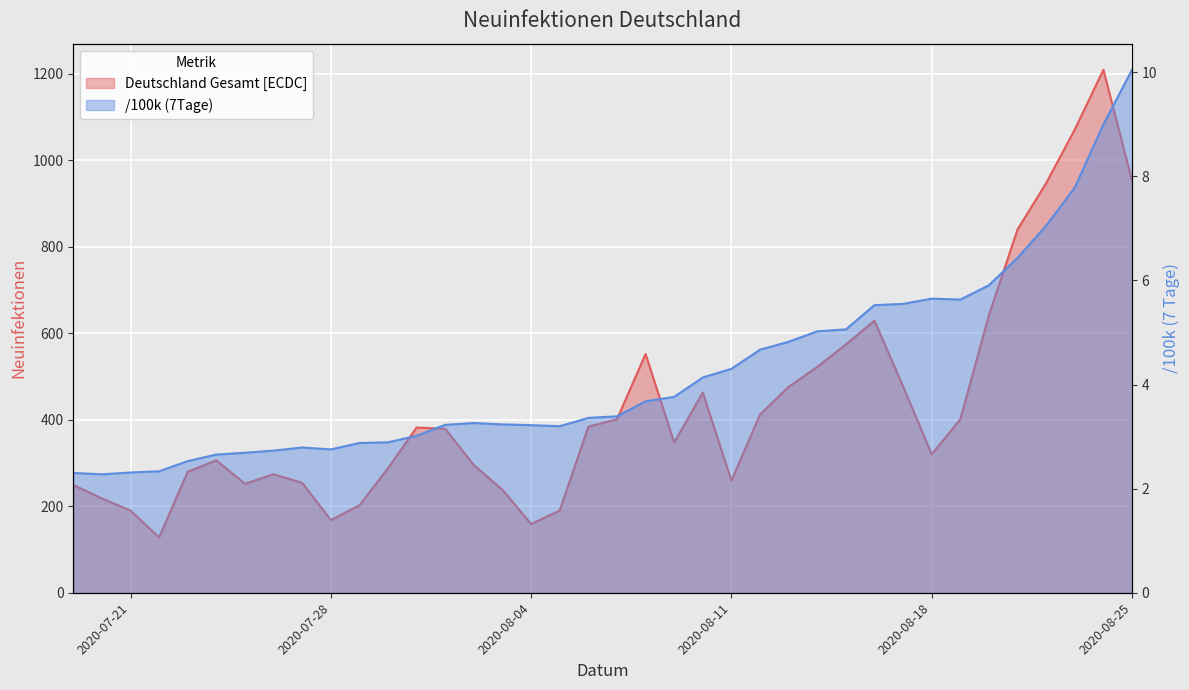

What is the difference between the Deutschland Gesamt [ECDC] values at 2020-07-27 and 2020-07-21?

64.0